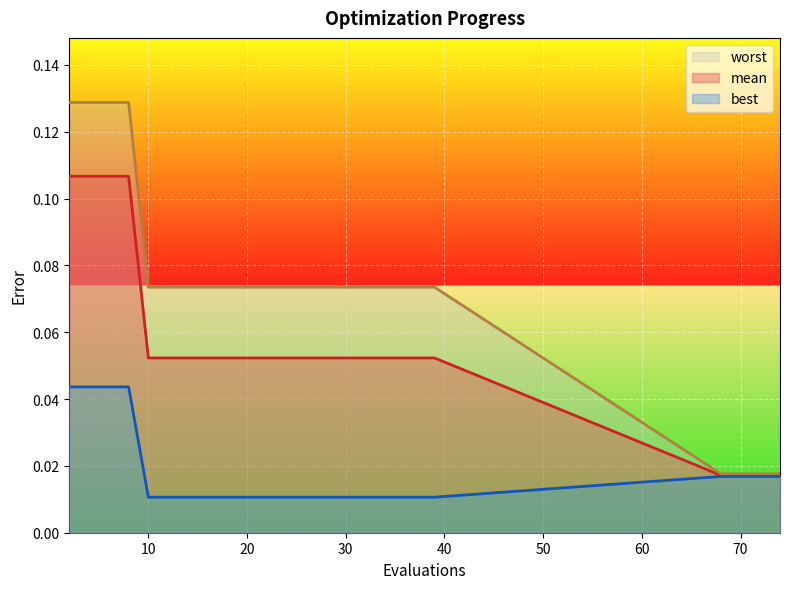

Rank the series at 72 from lowest to highest value.

best, mean, worst